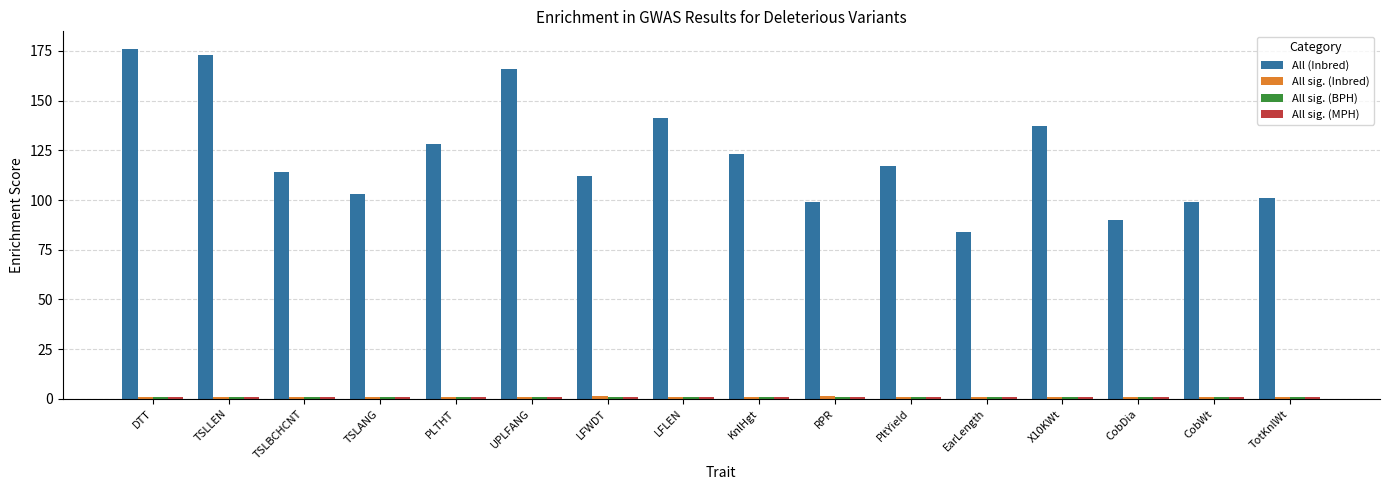

At which category does the chart reach its peak across all series?

DTT